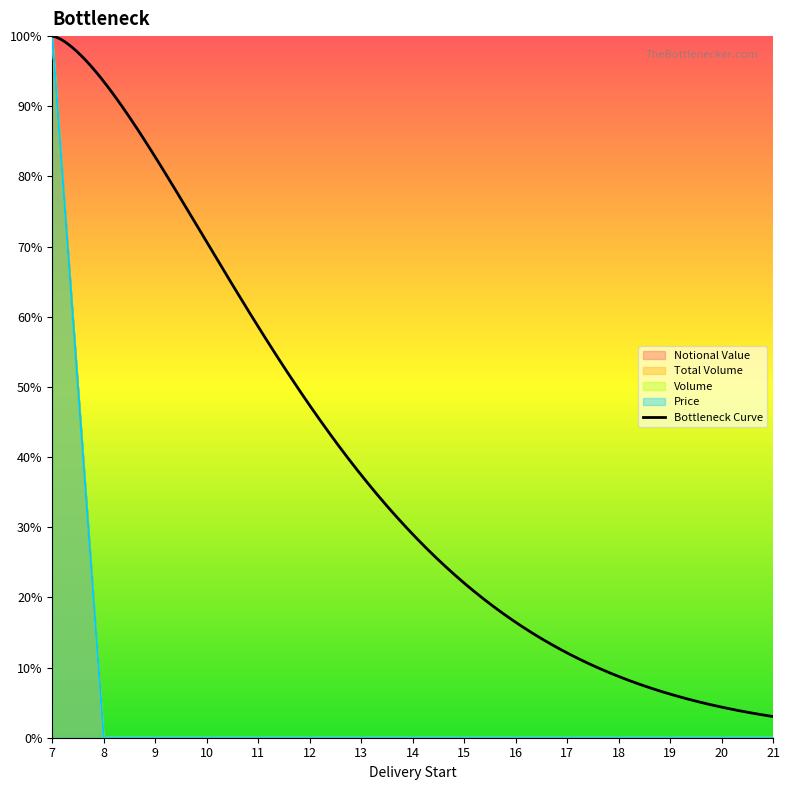

Does the chart have visible grid lines?

No